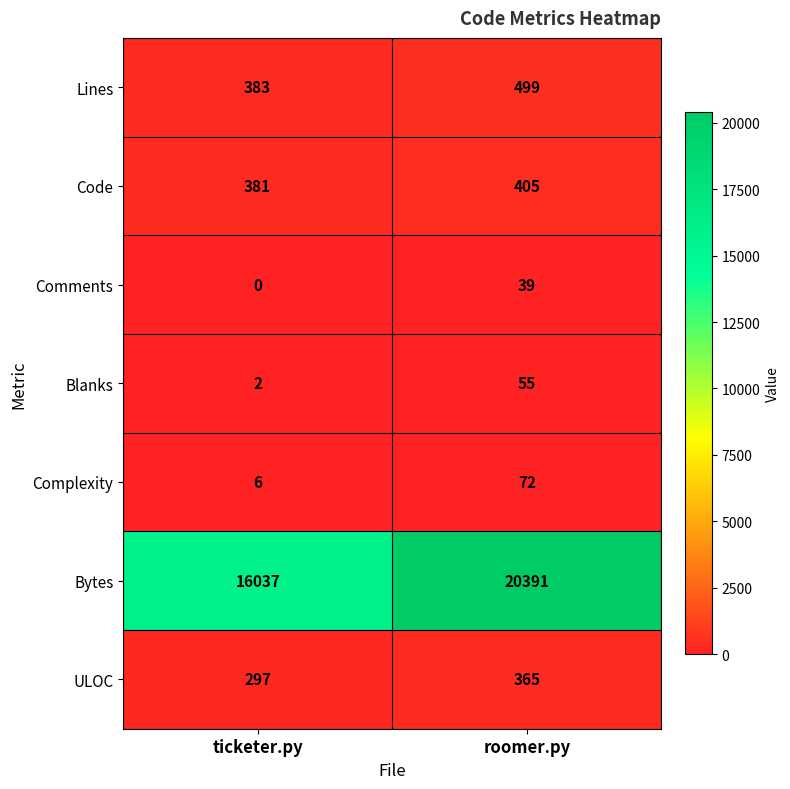

Is it true that Bytes equals 7819 at ticketer.py?

False